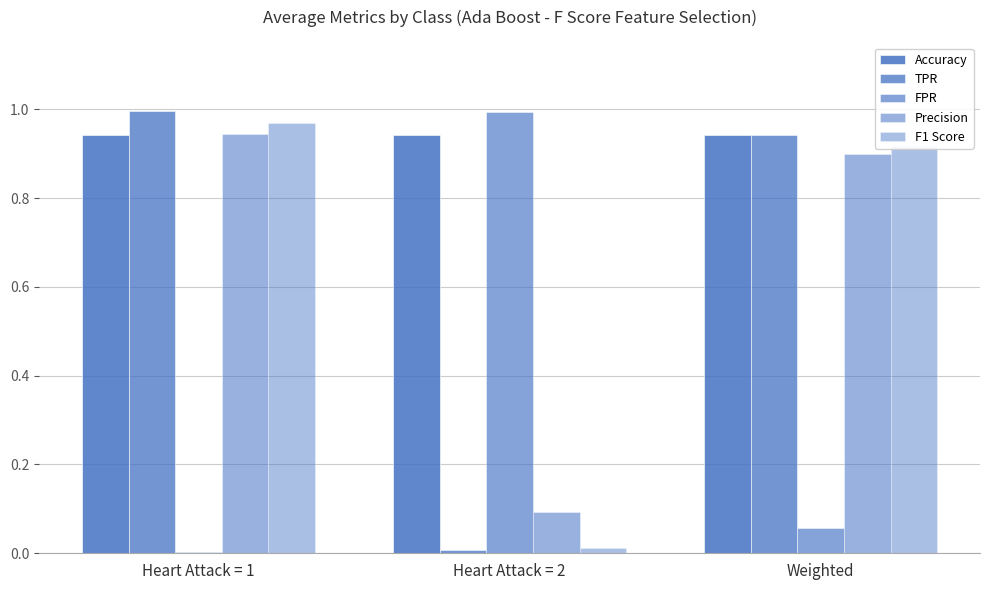

Count the number of data series in this chart.

5